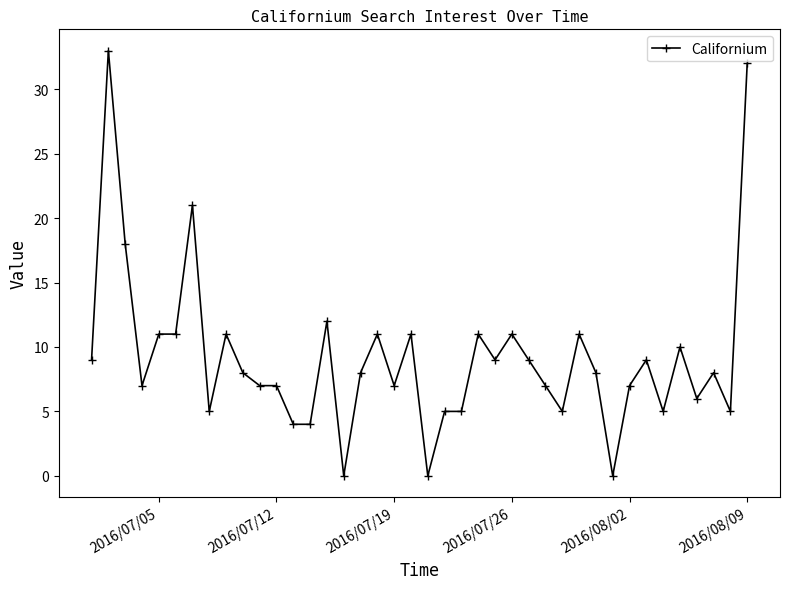

Count the number of data series in this chart.

1